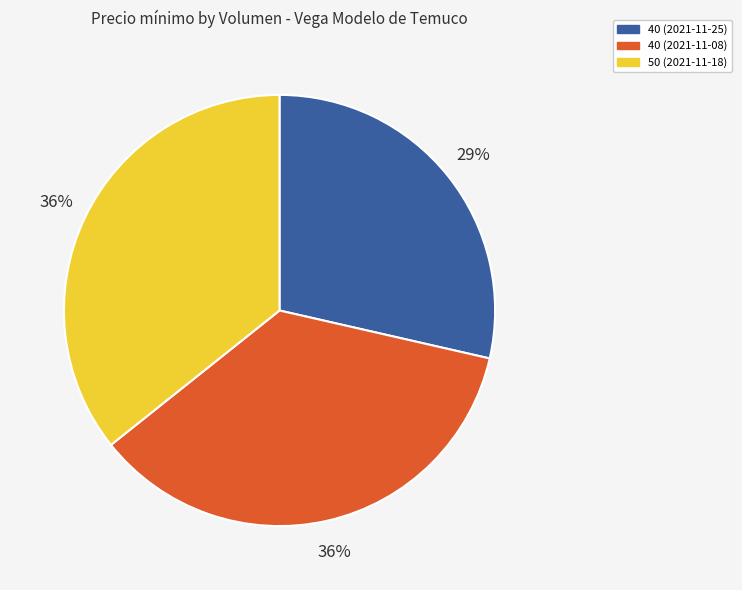

Which slice is the smallest?

40 (2021-11-25)